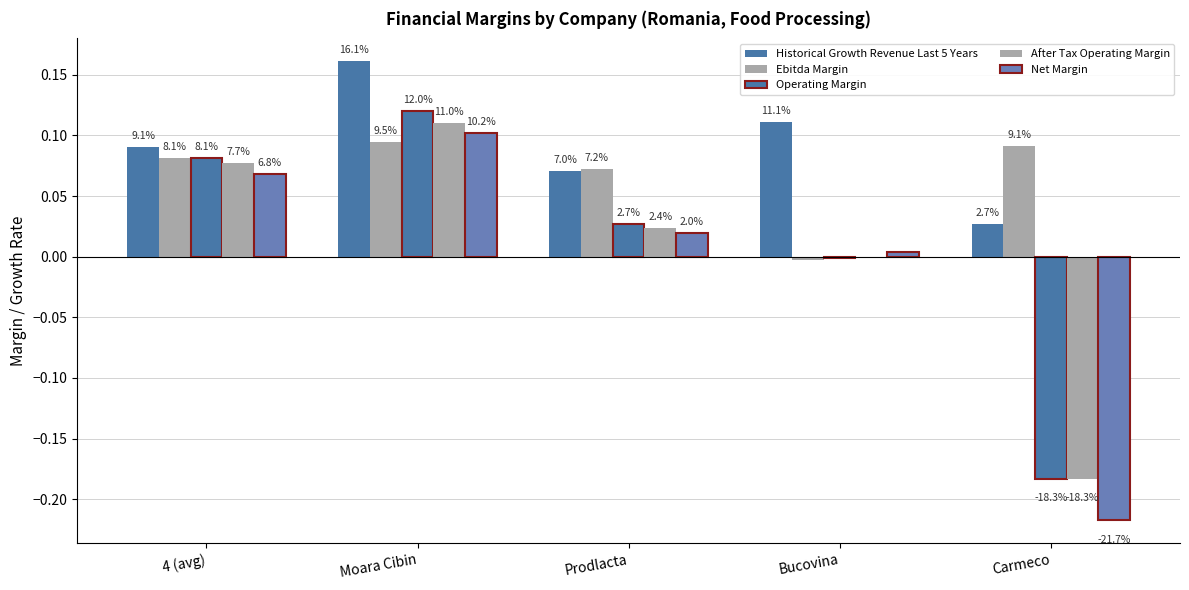

Reading right to left, extract all data points from this chart.

Historical Growth Revenue Last 5 Years: 0.0	0.1	0.1	0.2	0.1
Ebitda Margin: 0.1	-0.0	0.1	0.1	0.1
Operating Margin: -0.2	-0.0	0.0	0.1	0.1
After Tax Operating Margin: -0.2	-0.0	0.0	0.1	0.1
Net Margin: -0.2	0.0	0.0	0.1	0.1